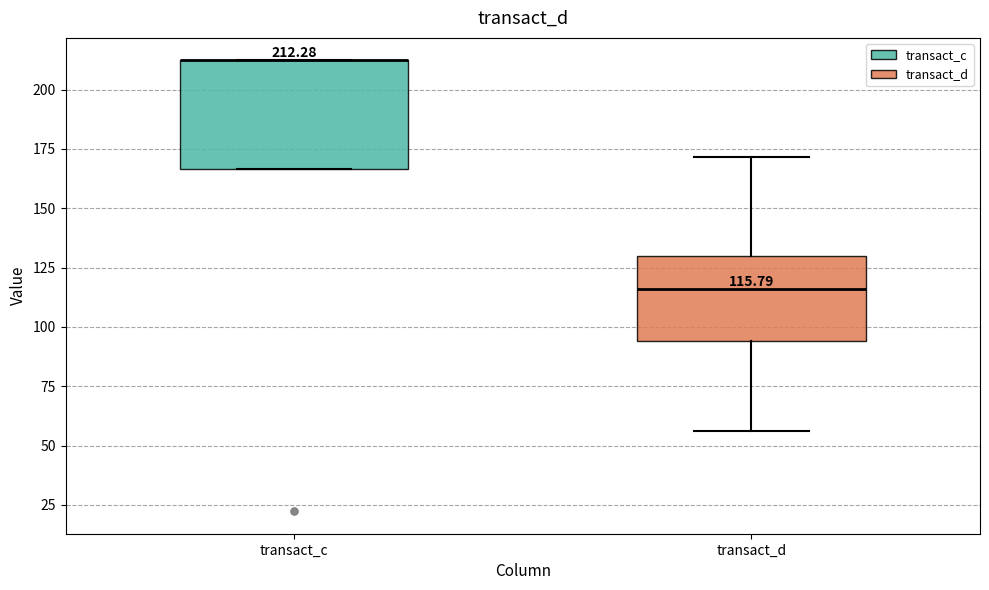

Which box is the tallest, from its lower edge to its upper edge?

transact_c